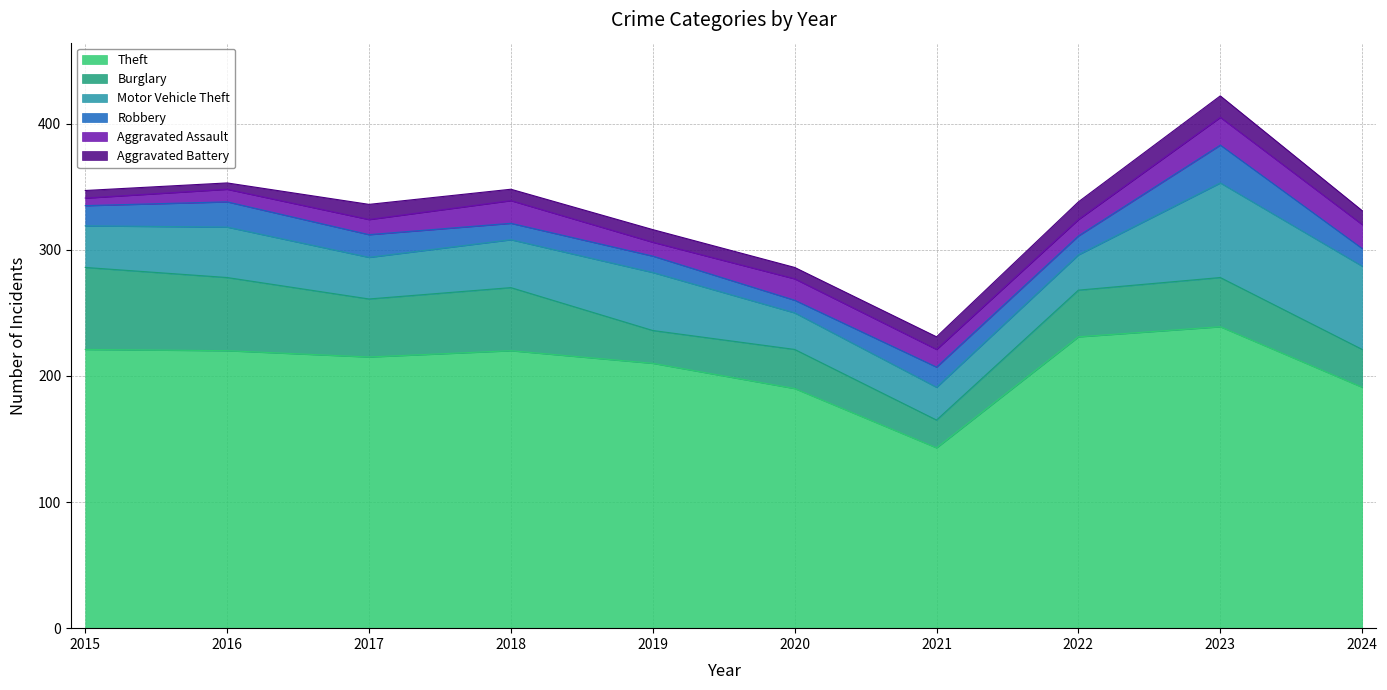

What are all the series names shown in the legend?

Theft, Burglary, Motor Vehicle Theft, Robbery, Aggravated Assault, Aggravated Battery